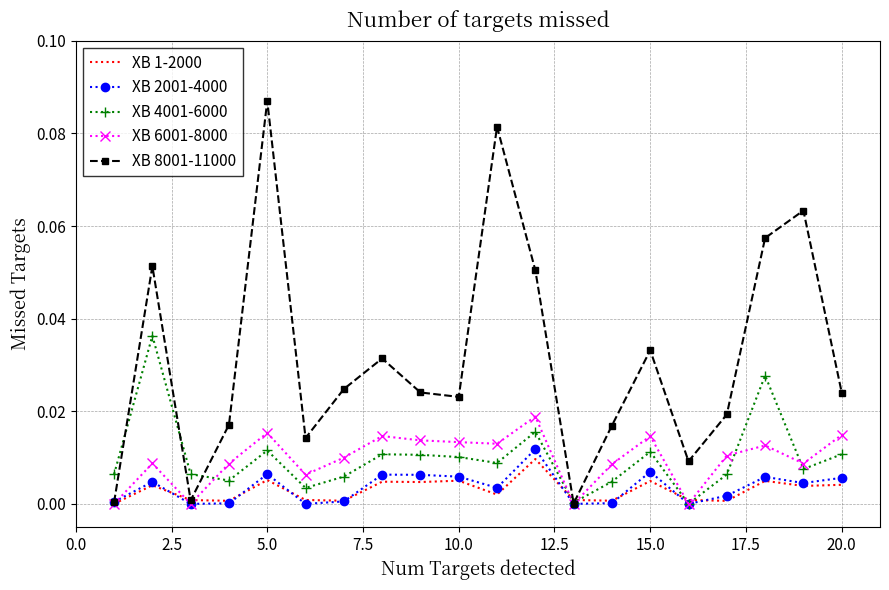

Which series has the largest total across all categories?

XB 8001-11000